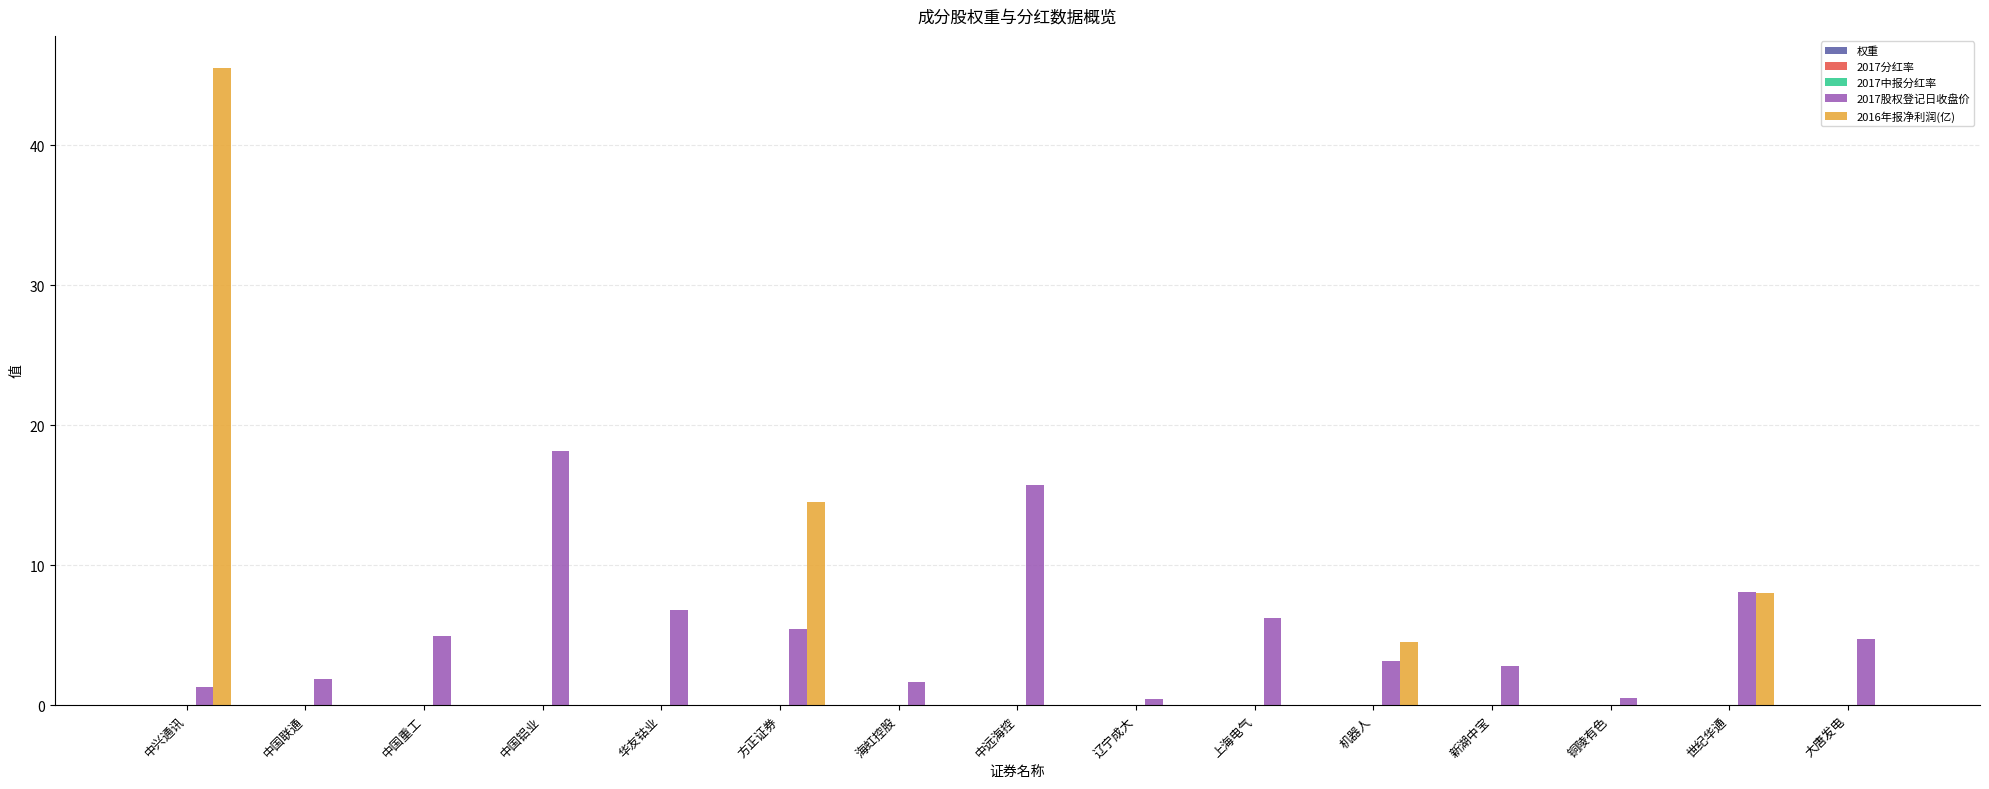

Reading left to right, list all the values displayed in this chart.

权重: 中兴通讯=0.0	中国联通=0.0	中国重工=0.0	中国铝业=0.0	华友钴业=0.0	方正证券=0.0	海虹控股=0.0	中远海控=0.0	辽宁成大=0.0	上海电气=0.0	机器人=0.0	新湖中宝=0.0	铜陵有色=0.0	世纪华通=0.0	大唐发电=0.0
2017分红率: 中兴通讯=0.0	中国联通=0.0	中国重工=0.0	中国铝业=0.0	华友钴业=0.0	方正证券=0.0	海虹控股=0.0	中远海控=0.0	辽宁成大=0.0	上海电气=0.0	机器人=0.0	新湖中宝=0.0	铜陵有色=0.0	世纪华通=0.0	大唐发电=0.0
2017中报分红率: 中兴通讯=0.0	中国联通=0.0	中国重工=0.0	中国铝业=0.0	华友钴业=0.0	方正证券=0.0	海虹控股=0.0	中远海控=0.0	辽宁成大=0.0	上海电气=0.0	机器人=0.0	新湖中宝=0.0	铜陵有色=0.0	世纪华通=0.0	大唐发电=0.0
2017股权登记日收盘价: 中兴通讯=1.3	中国联通=1.8	中国重工=4.9	中国铝业=18.2	华友钴业=6.8	方正证券=5.4	海虹控股=1.7	中远海控=15.7	辽宁成大=0.4	上海电气=6.2	机器人=3.2	新湖中宝=2.8	铜陵有色=0.5	世纪华通=8.1	大唐发电=4.7
2016年报净利润(亿): 中兴通讯=45.5	中国联通=0.0	中国重工=0.0	中国铝业=0.0	华友钴业=0.0	方正证券=14.5	海虹控股=0.0	中远海控=0.0	辽宁成大=0.0	上海电气=0.0	机器人=4.5	新湖中宝=0.0	铜陵有色=0.0	世纪华通=8.0	大唐发电=0.0